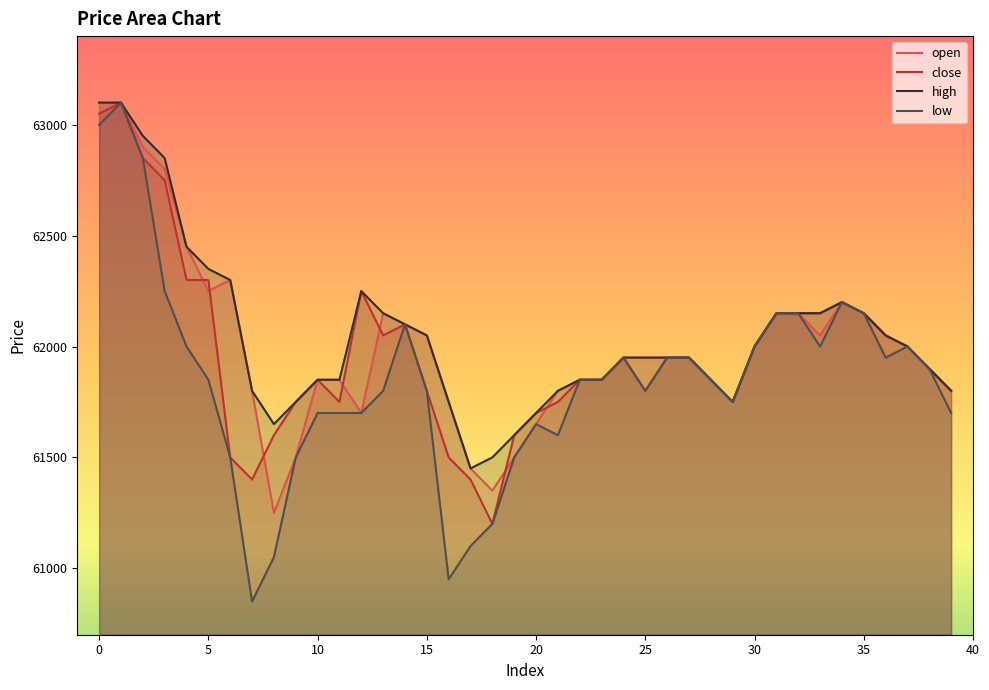

What is the total value across all series at 18?

245250